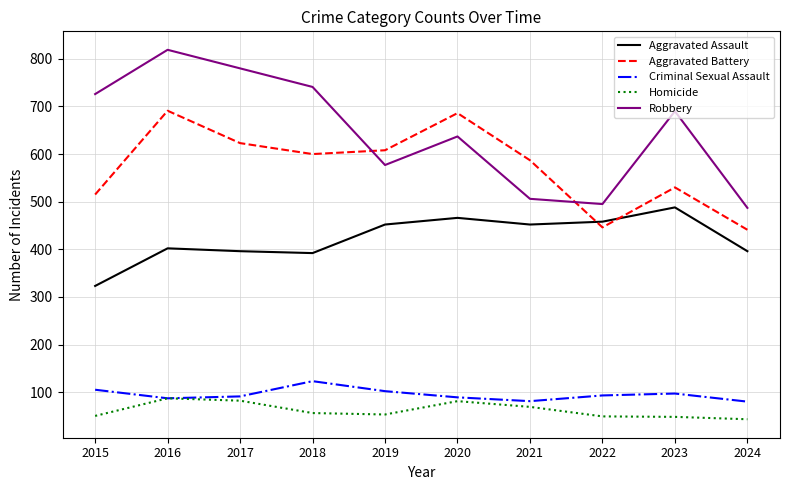

What is the difference between the Criminal Sexual Assault values at 2024 and 2019?

22